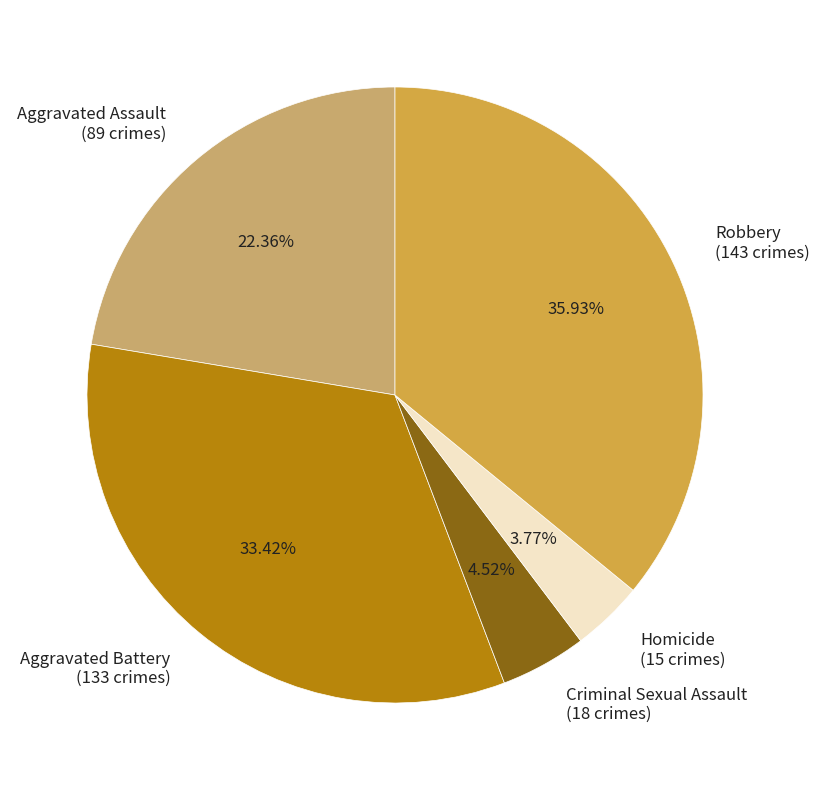

What is the largest slice in the pie chart?

Robbery